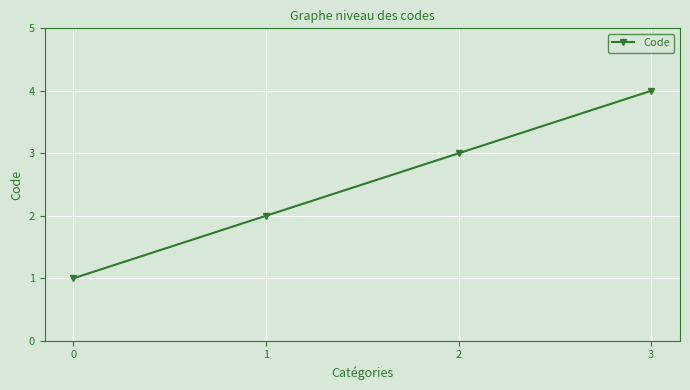

Reading left to right, extract all data points from this chart.

0=1	1=2	2=3	3=4